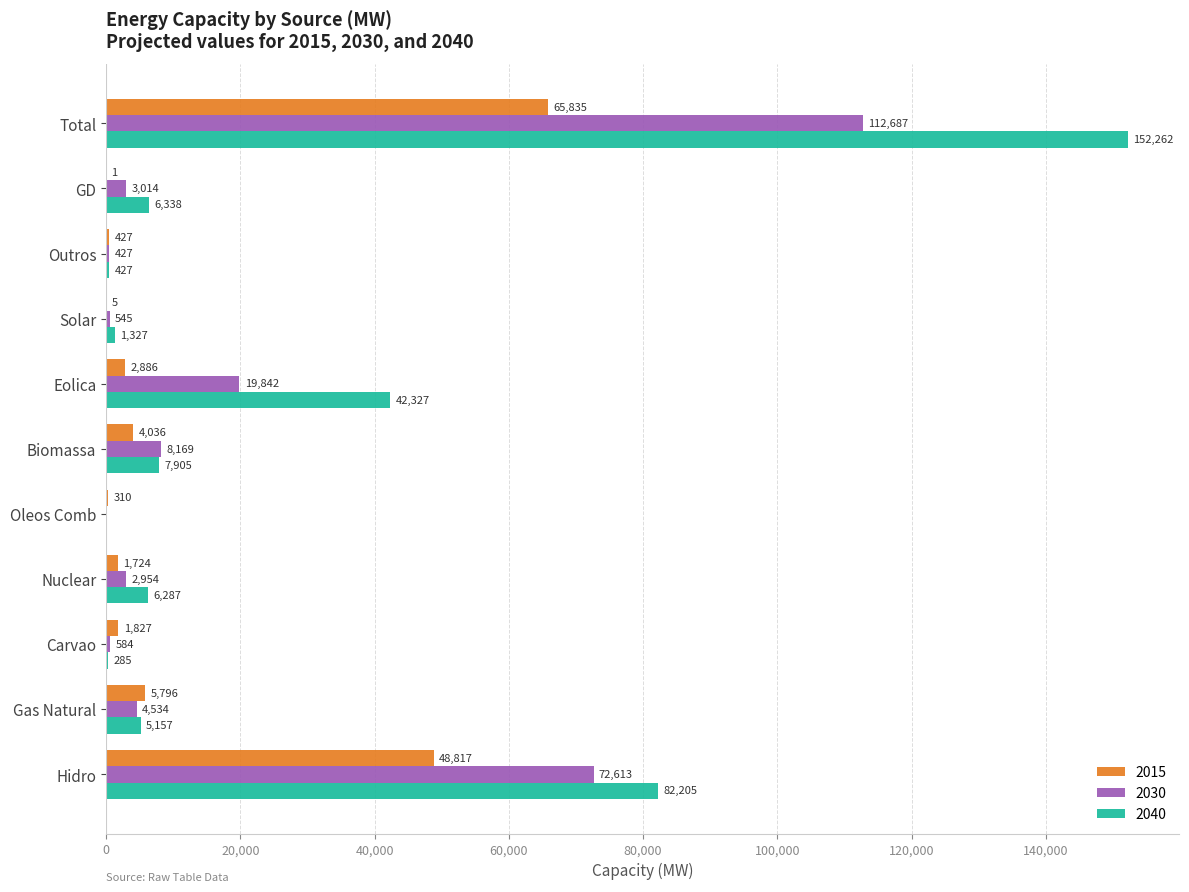

What value does the 2040 series have at Eolica?

42327